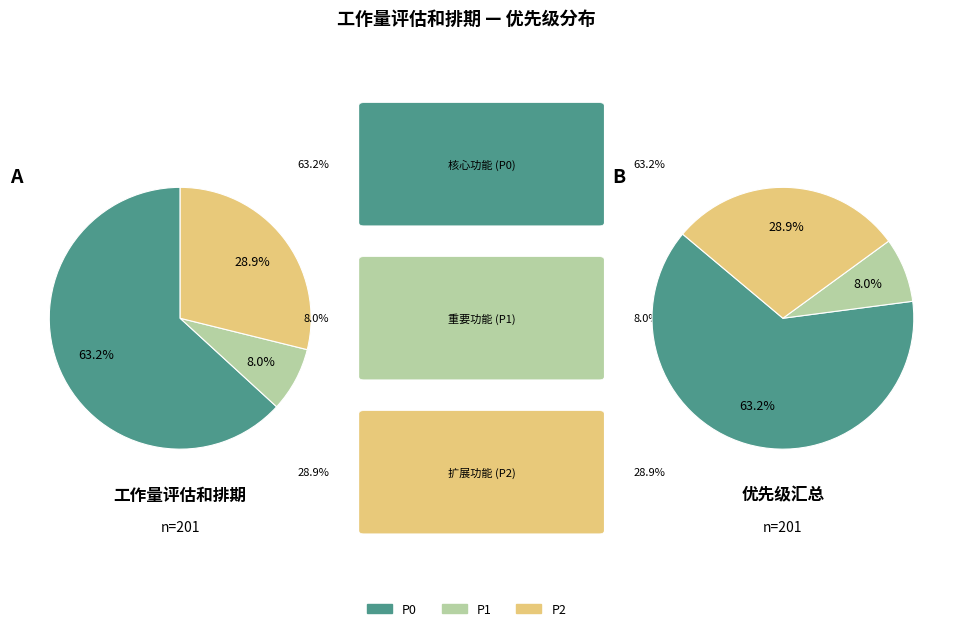

How many segments does this pie chart have?

3